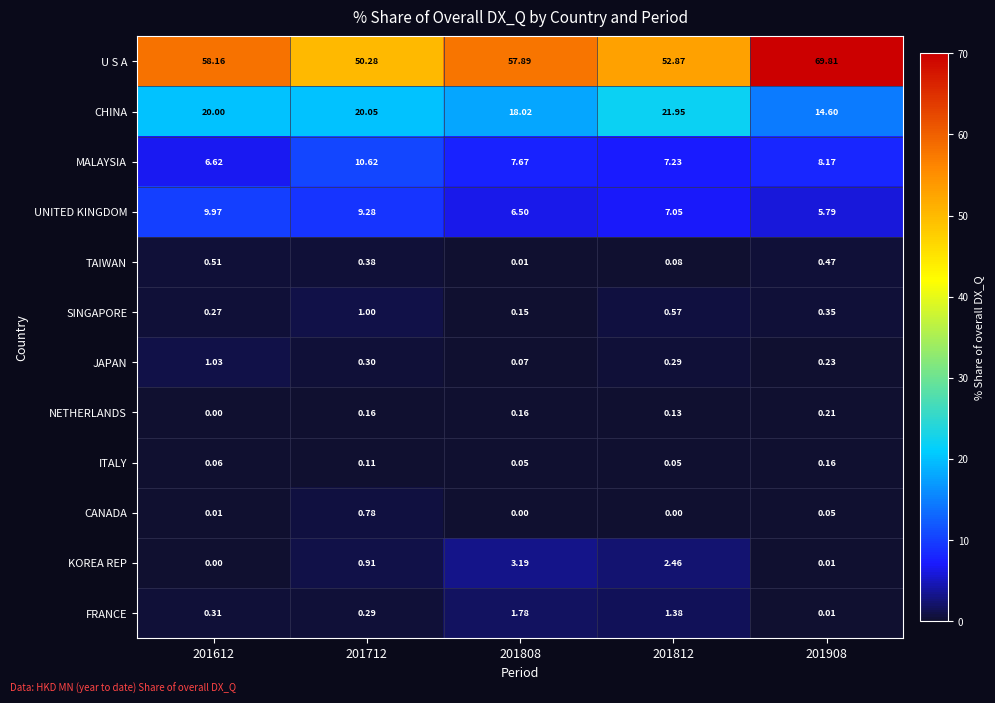

Which series has the widest spread of values?

U S A